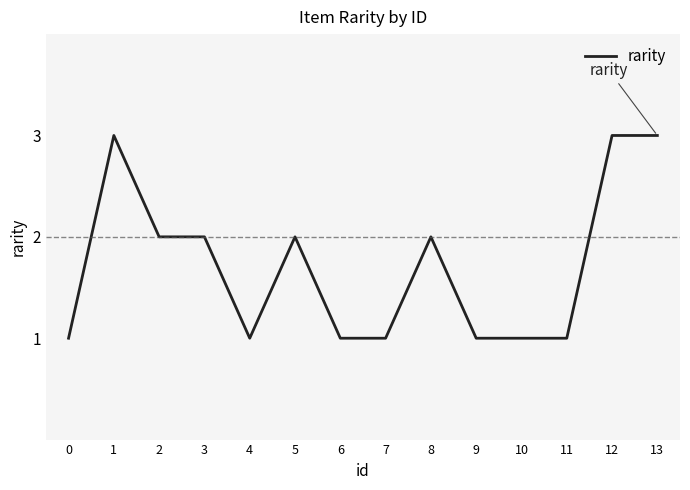

The value at 1 is 3. True or false?

True